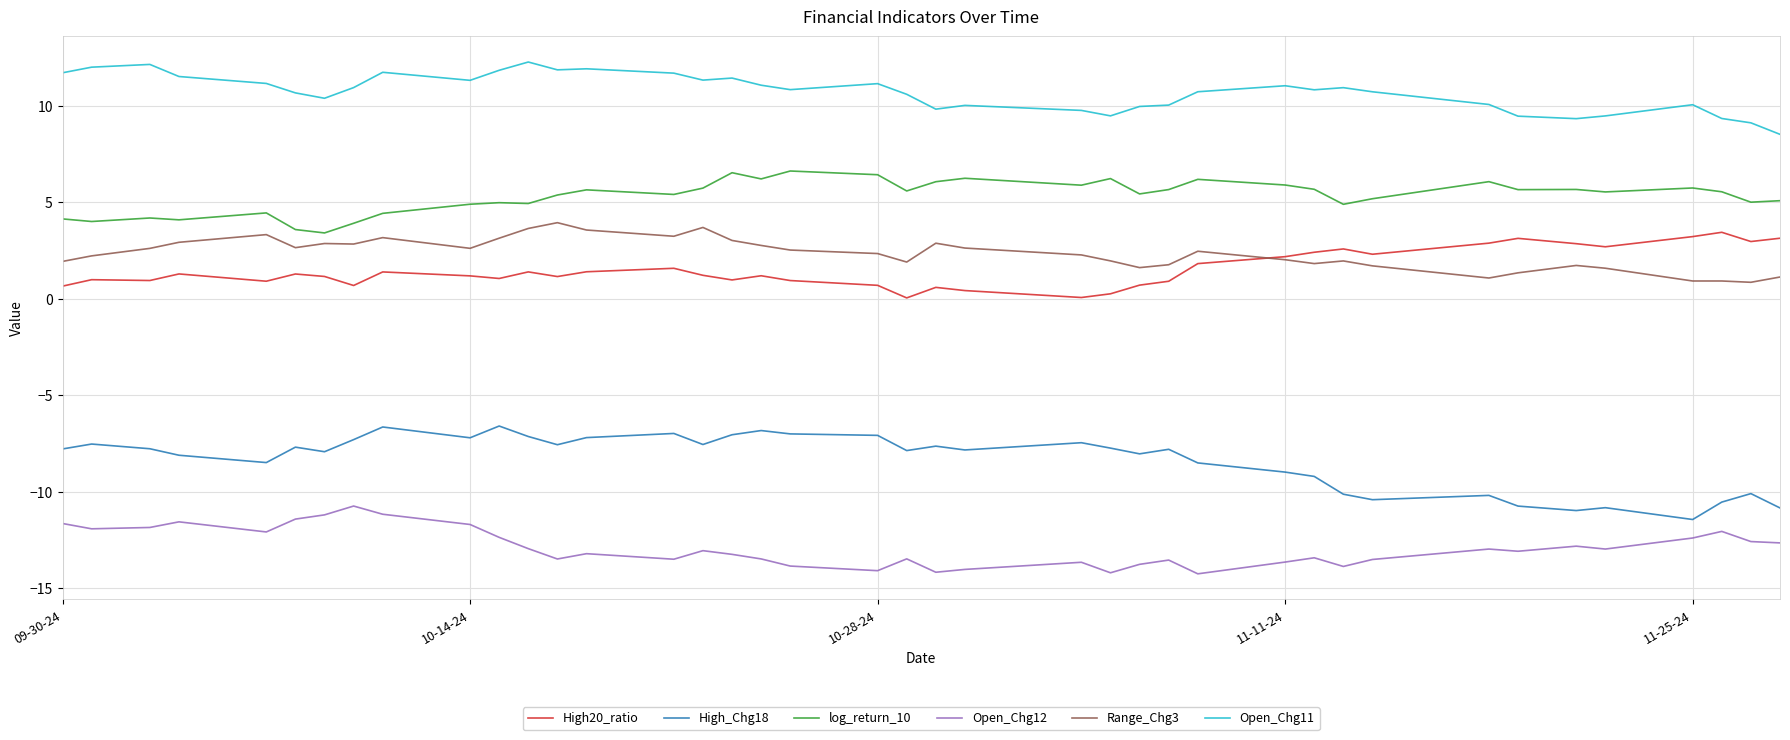

Which series has the largest total across all categories?

Open_Chg11